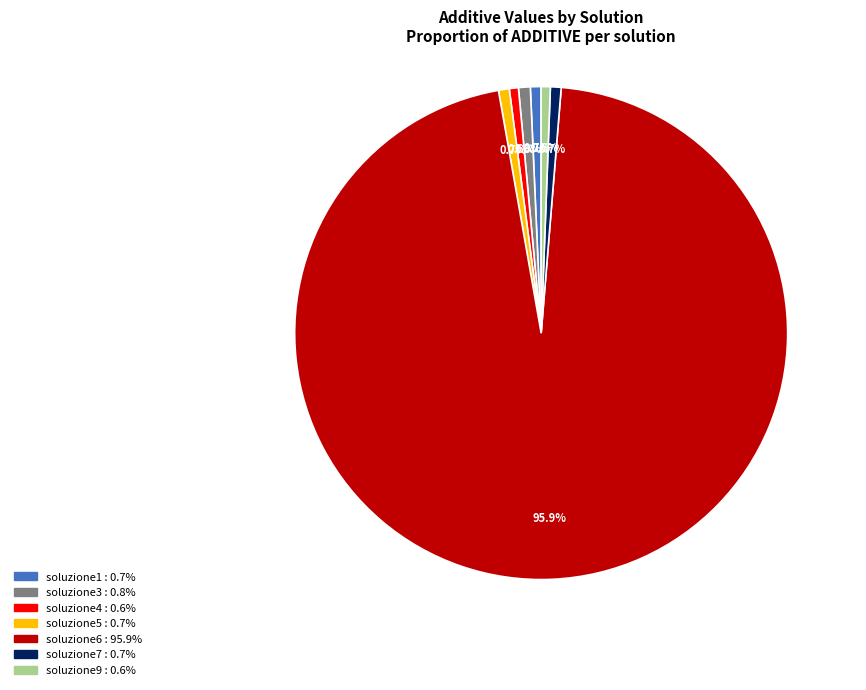

Does any single category account for the majority?

Yes